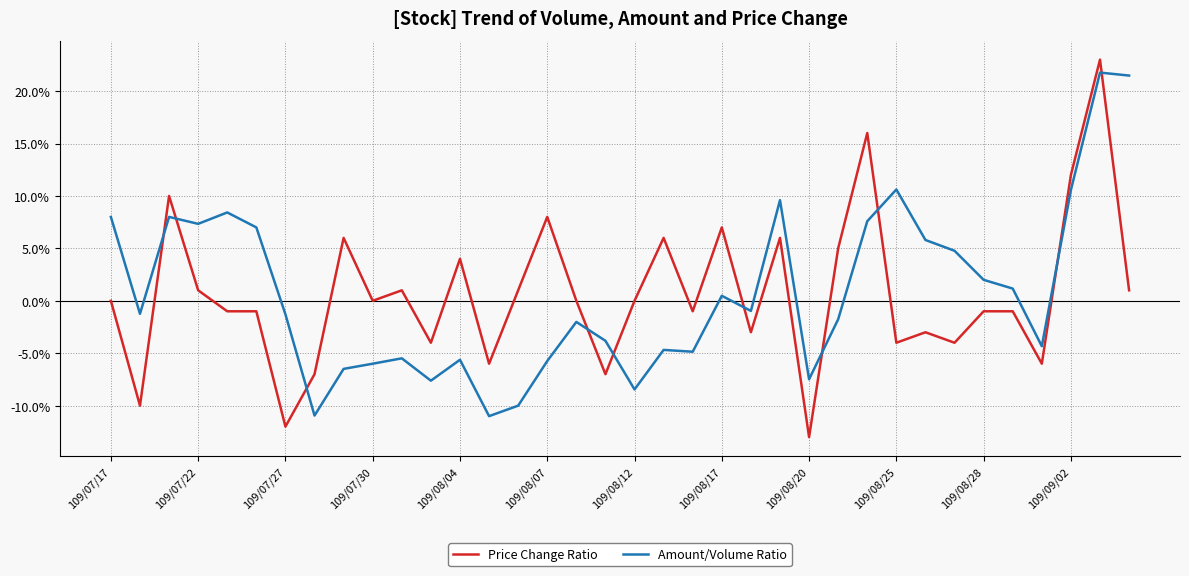

What is the smallest value displayed?

-13.0